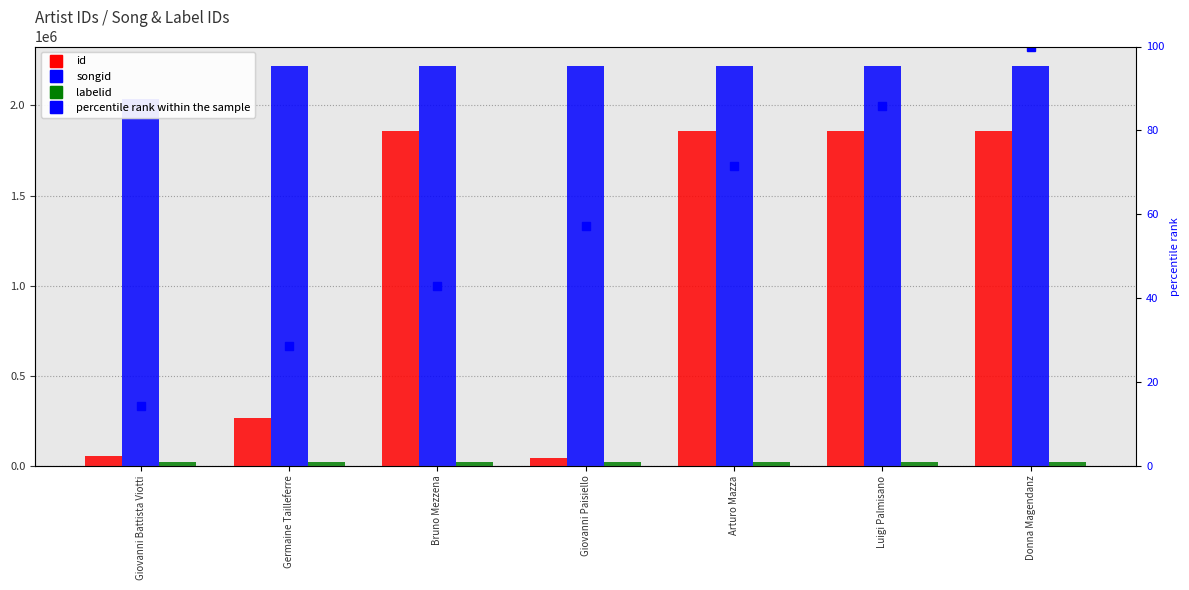

What is the sum of the songid values at Giovanni Paisiello and Germaine Tailleferre?

4432770.0